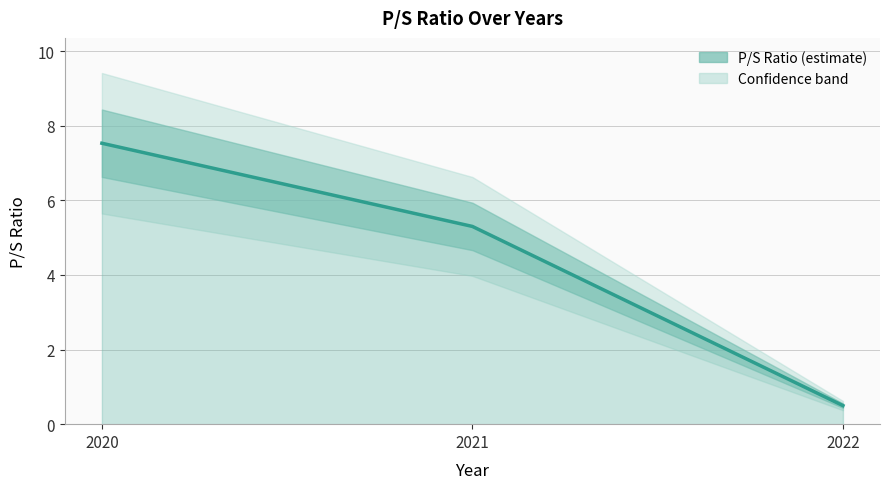

Does the chart have visible grid lines?

Yes